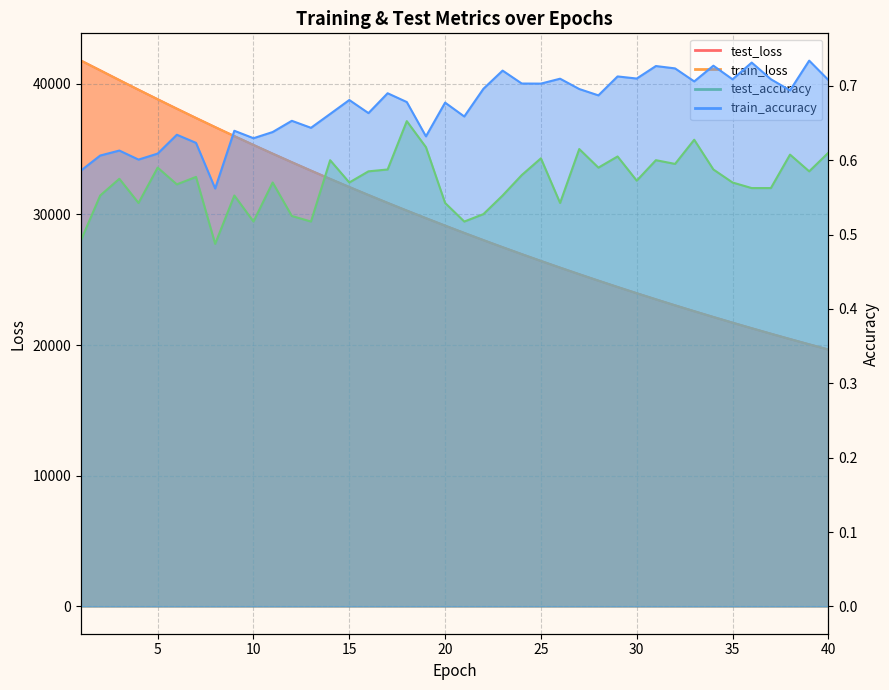

The value of train_accuracy at 6 is 1.0. True or false?

False